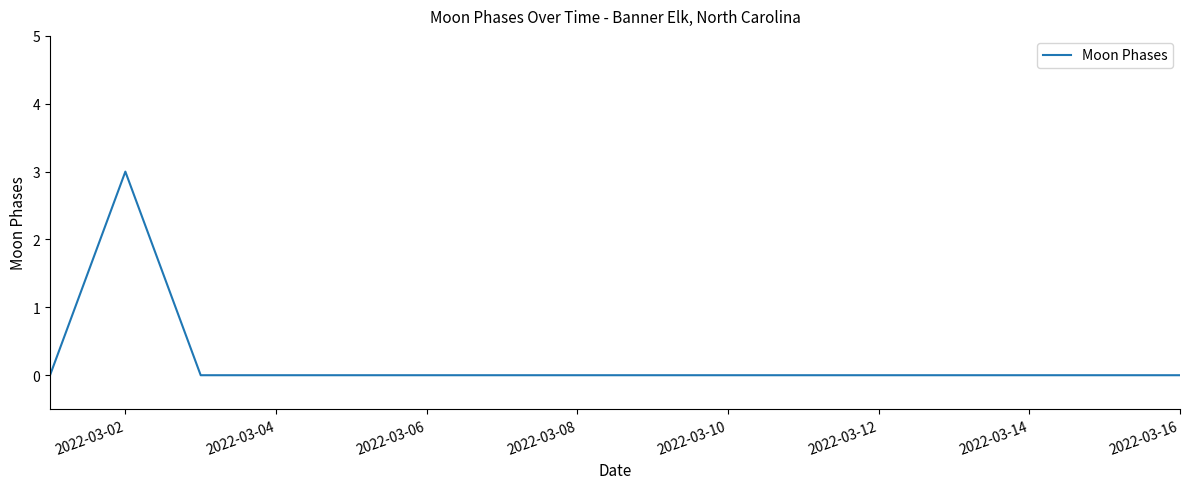

What is the greatest value displayed?

3